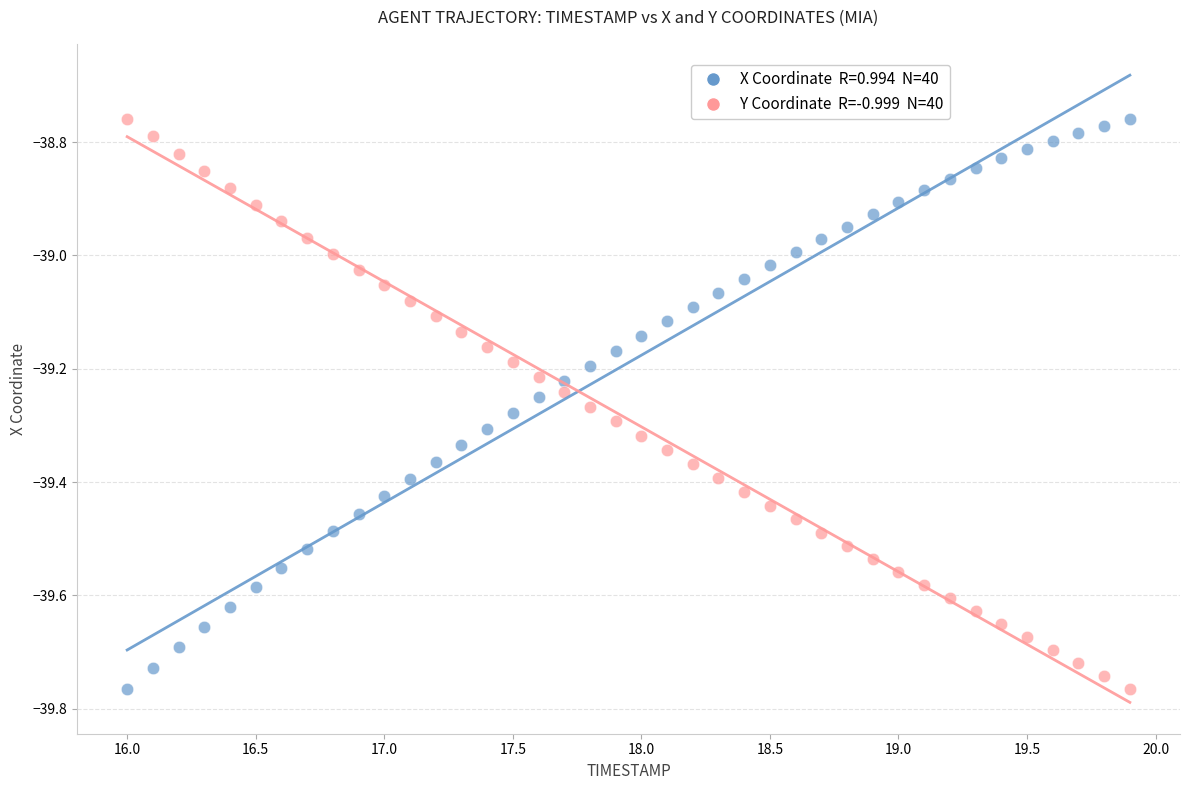

Across all data points, what is the range of X values (max minus min)?

3.9